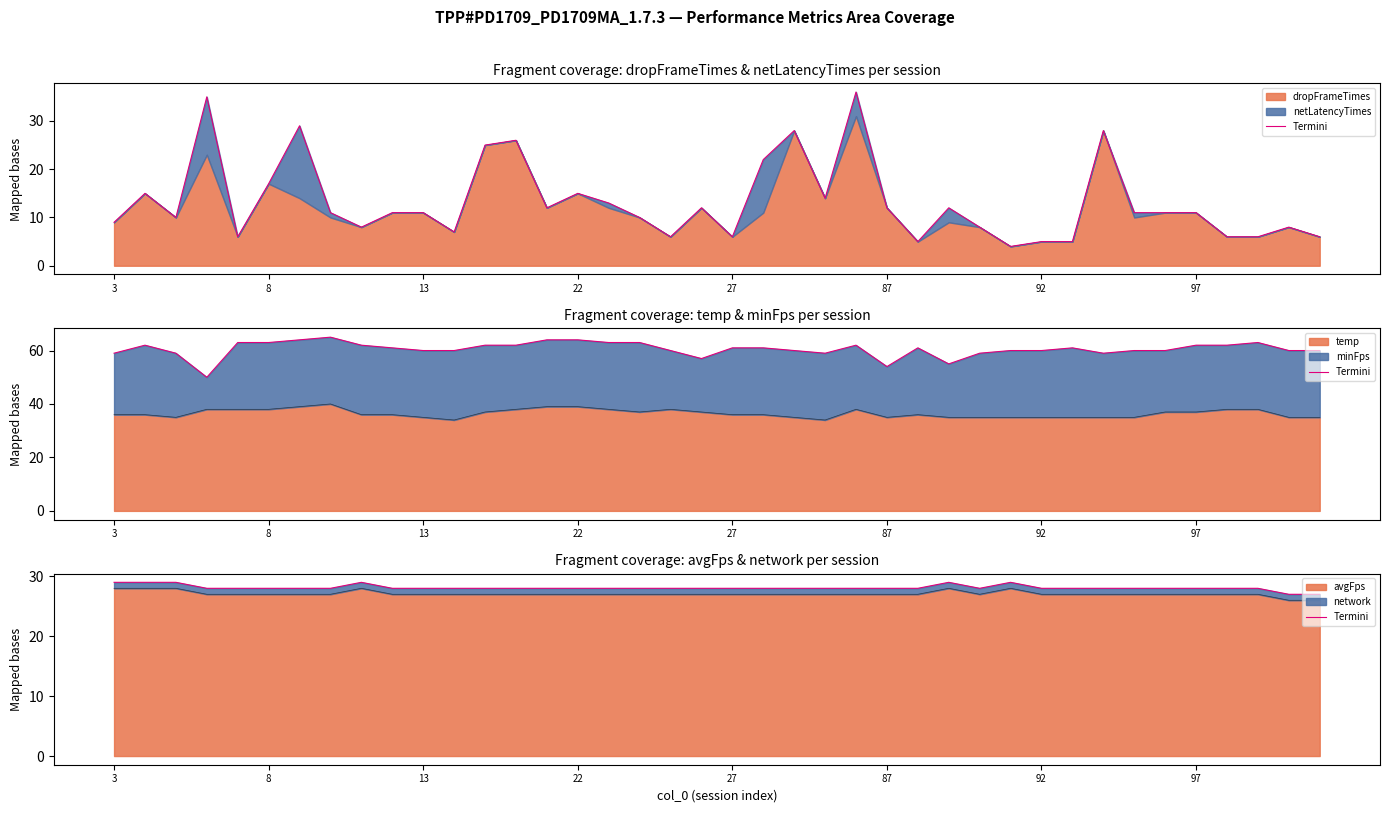

The value of avgFps at 27 is 27. True or false?

True